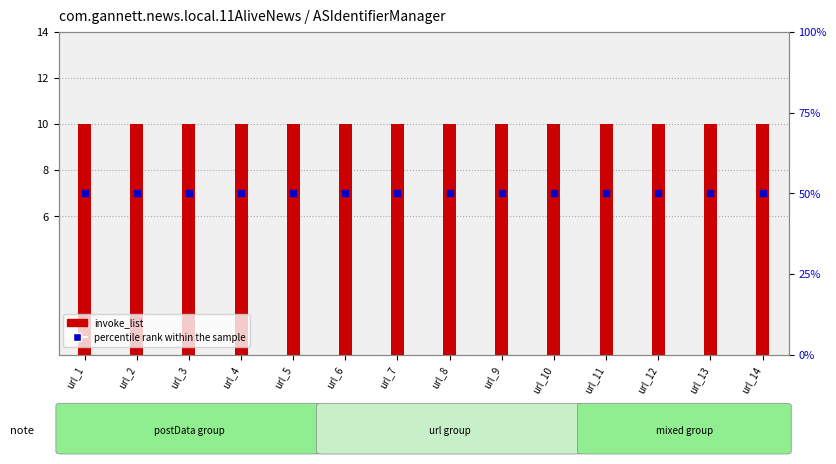

What is the total value across all series at url_7?

60